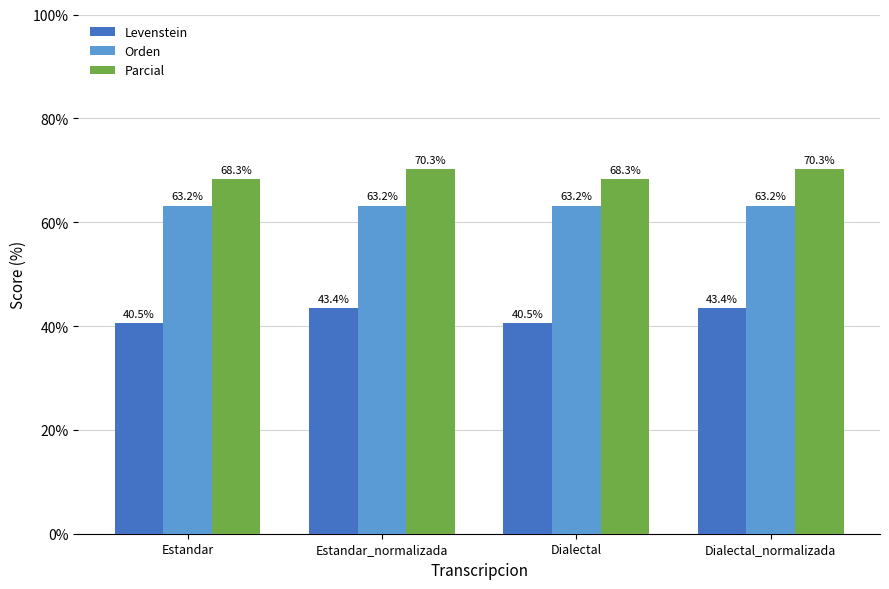

The value of Levenstein at Dialectal is 15.6. True or false?

False